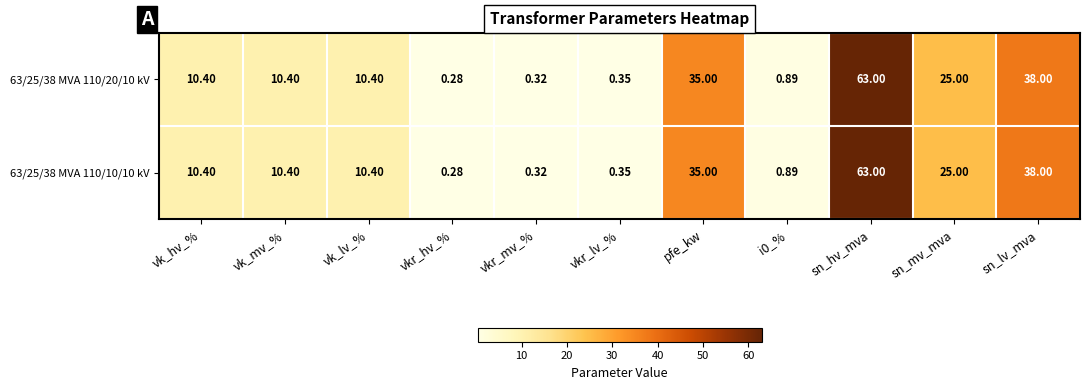

At which category is the sum across all series the highest?

sn_hv_mva